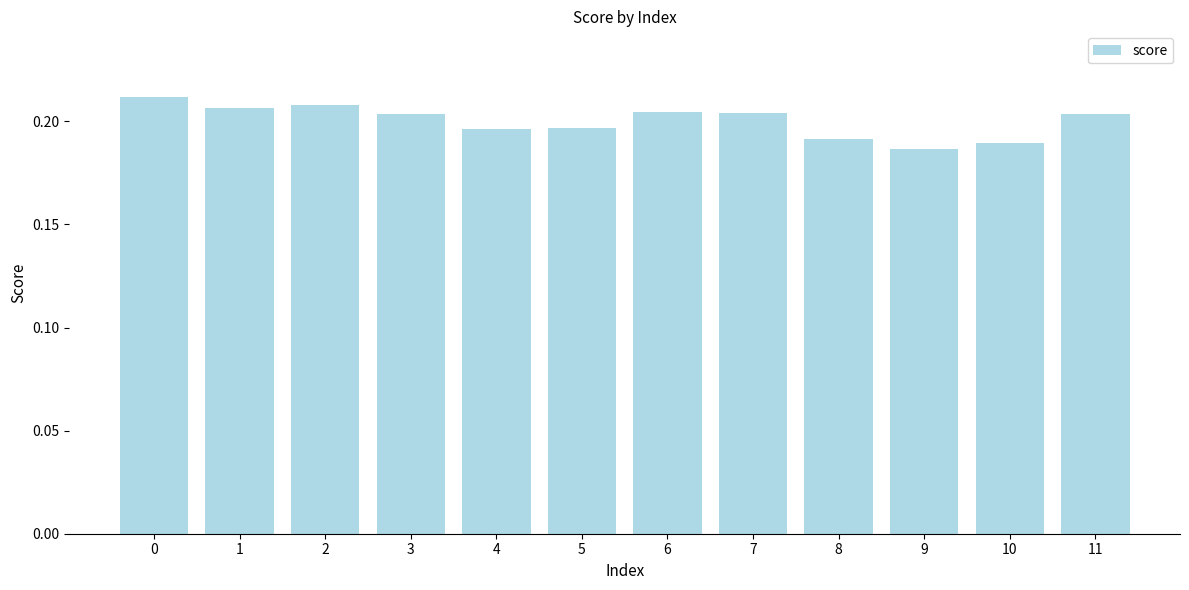

How many series are shown in this chart?

1